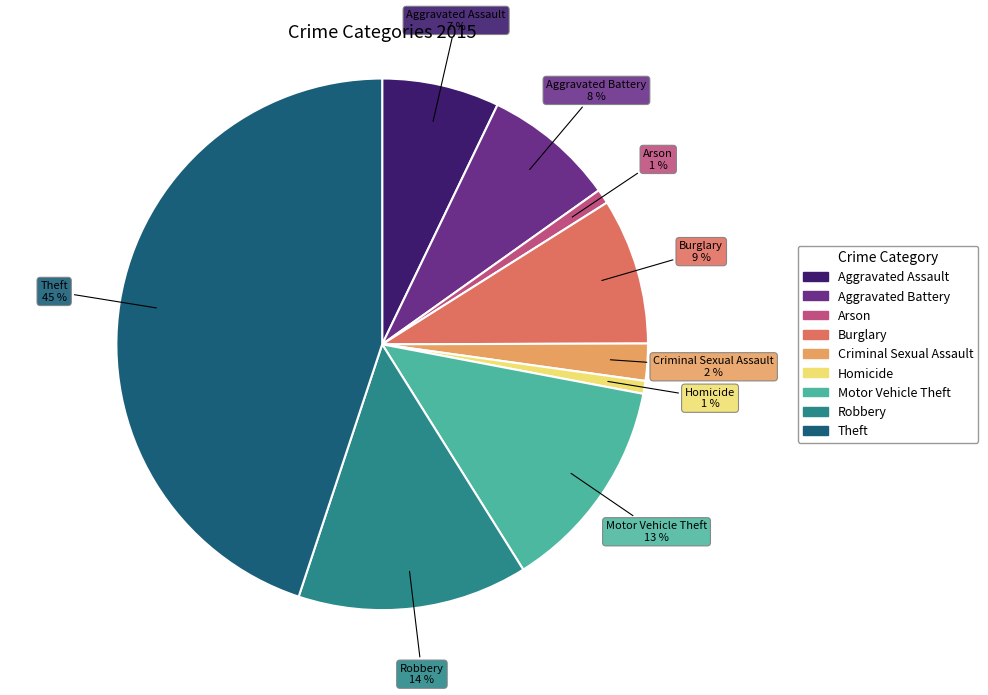

True or false: Homicide accounts for 9% of the total.

False